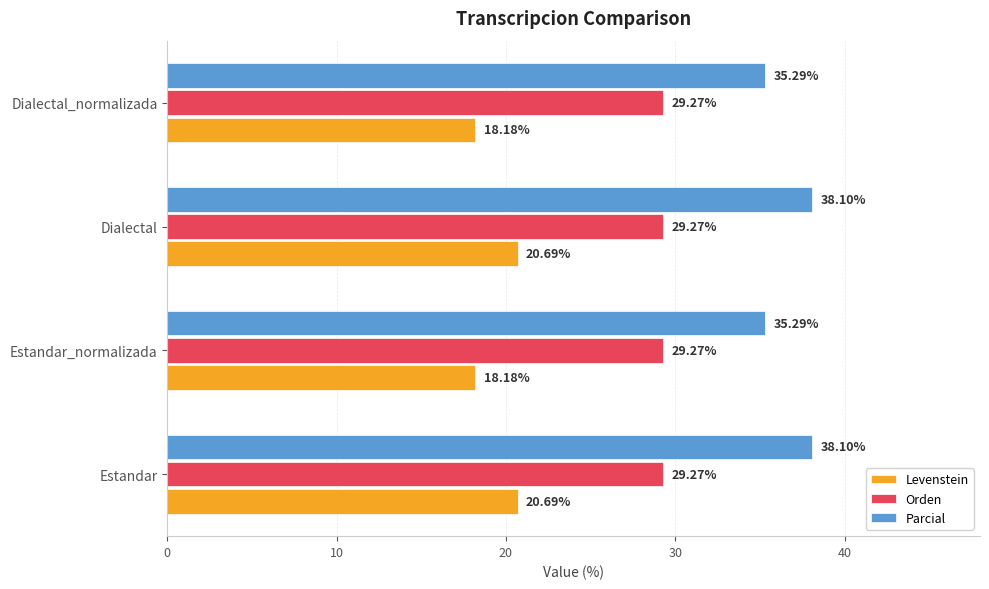

Which series has the widest spread of values?

Parcial